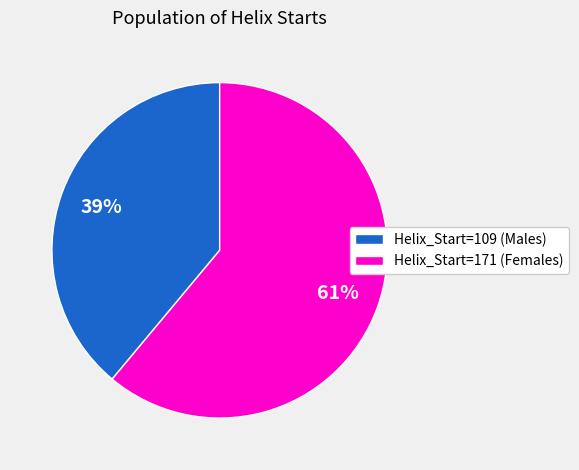

The Helix_Start=171 slice represents 53% of the pie. True or false?

False